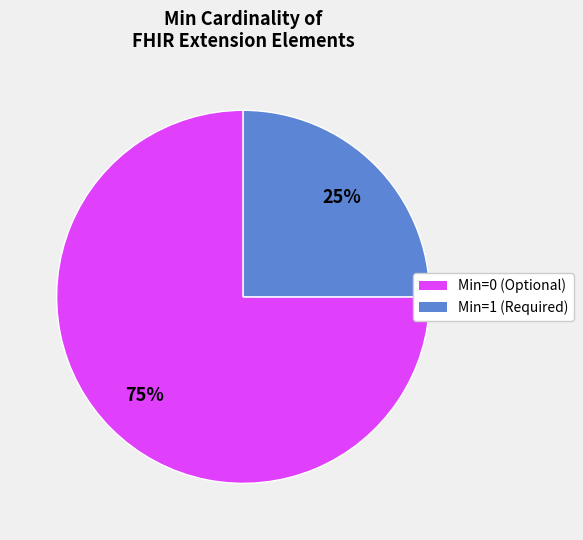

Is there a majority slice in this chart?

Yes